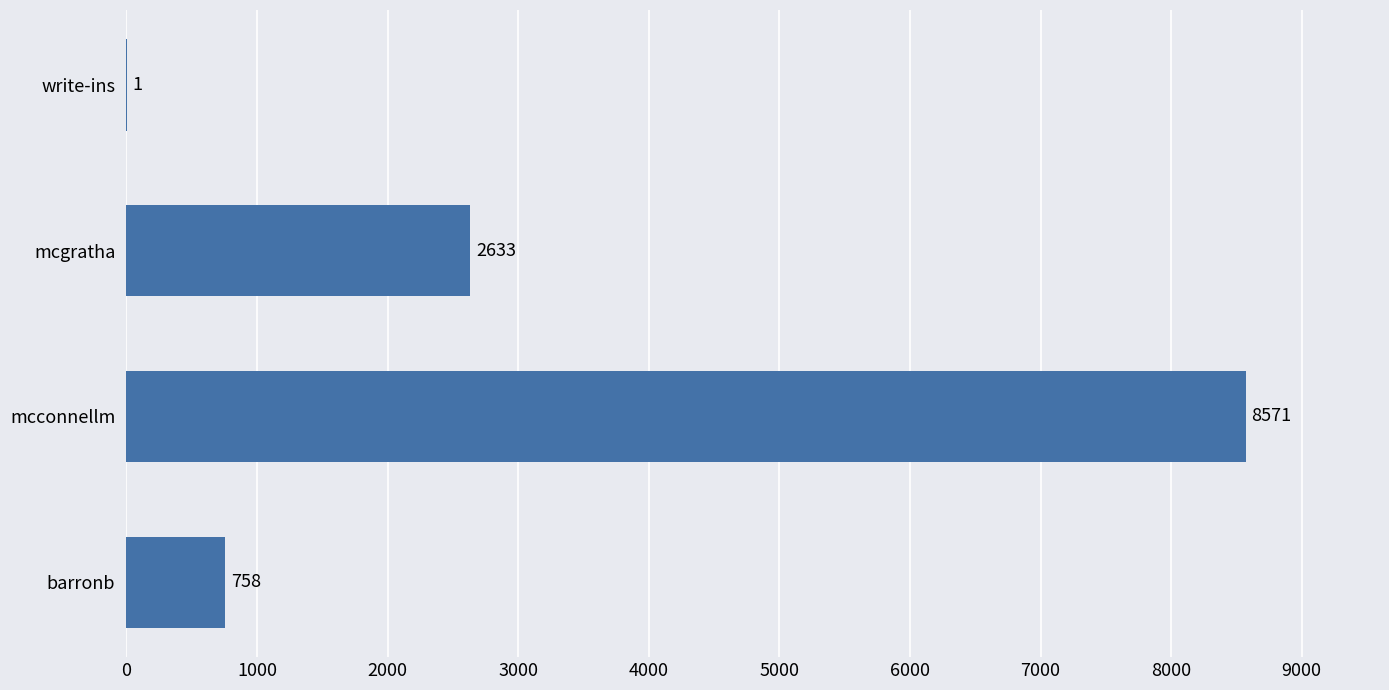

What is the average value?

2991